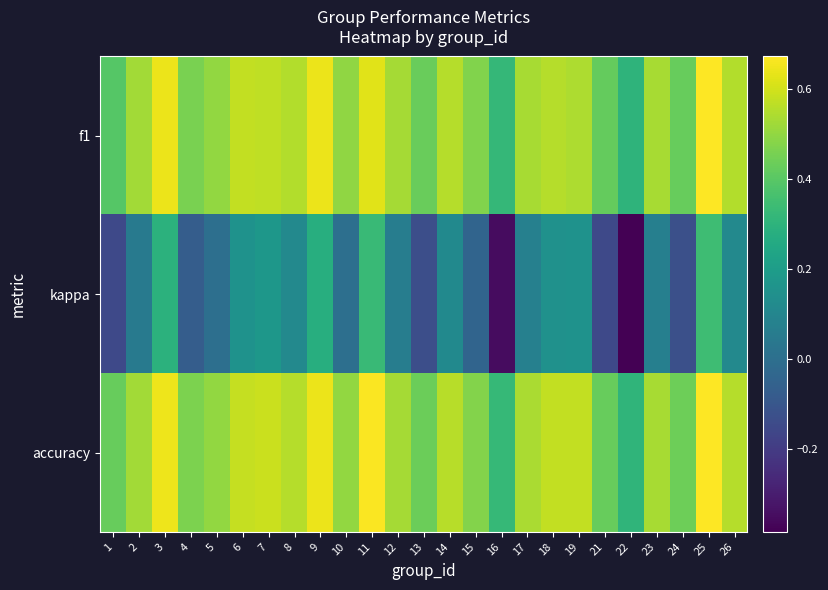

List the series in order of their peak value, highest first.

accuracy, f1, kappa